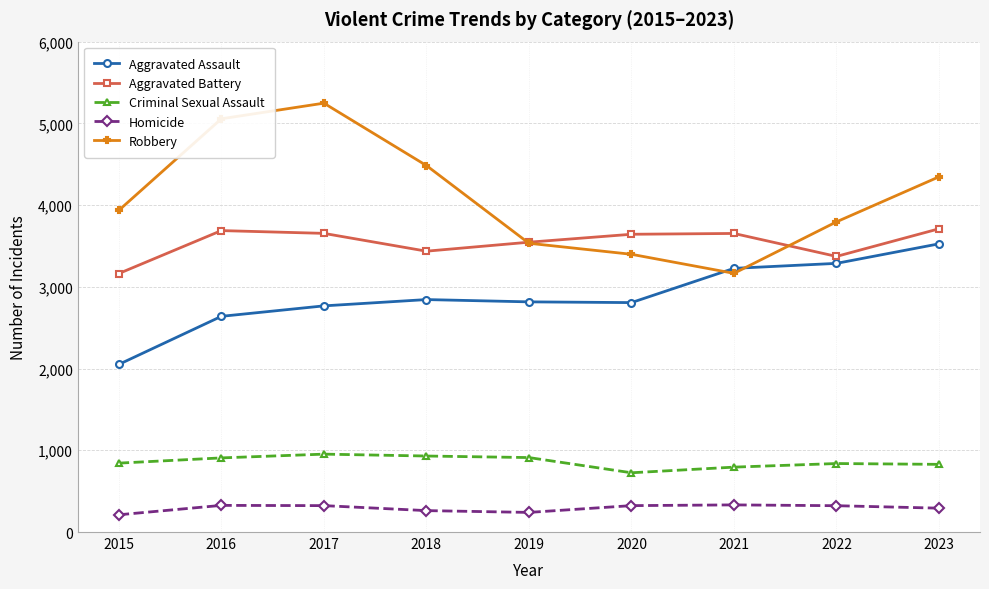

Is it true that Aggravated Battery equals 3436 at 2018?

True